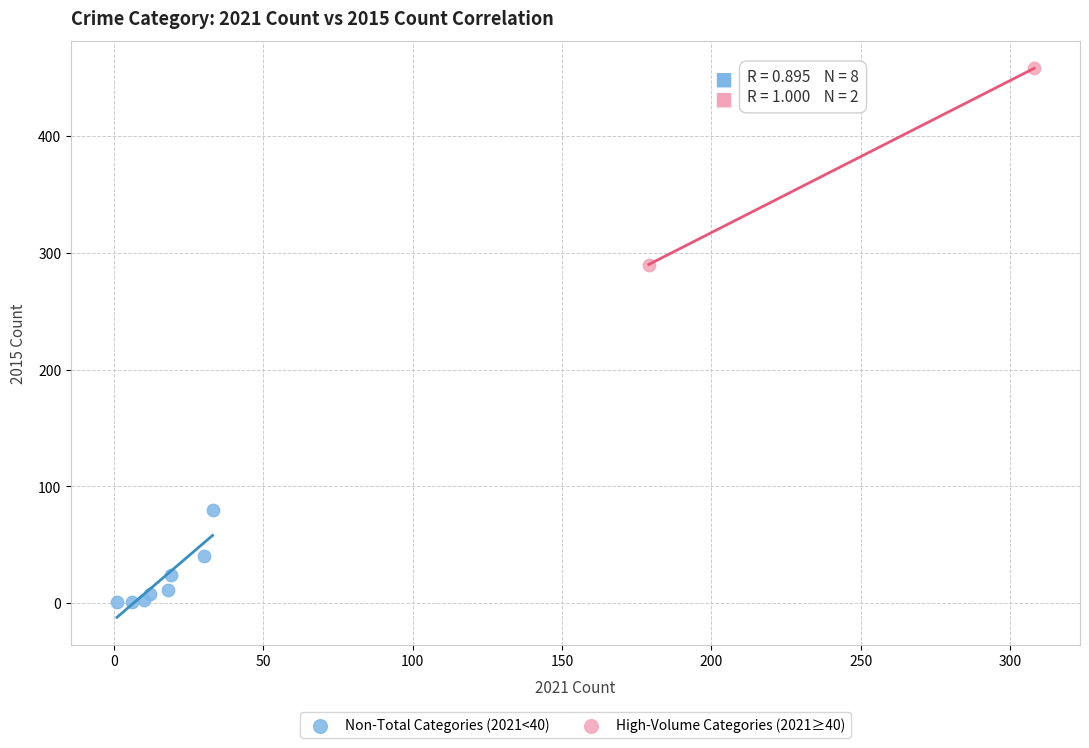

What are all the series names shown in the legend?

Non-Total Categories (2021<40), High-Volume Categories (2021≥40)